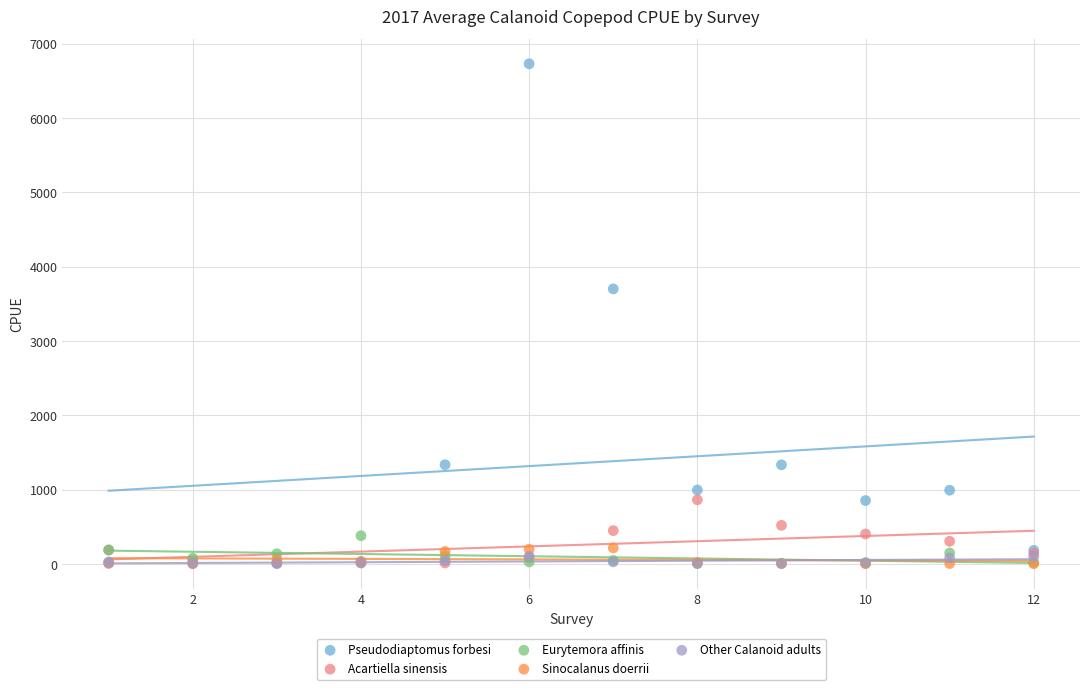

Across all series, what Y value is closest to 3364?

3699.4